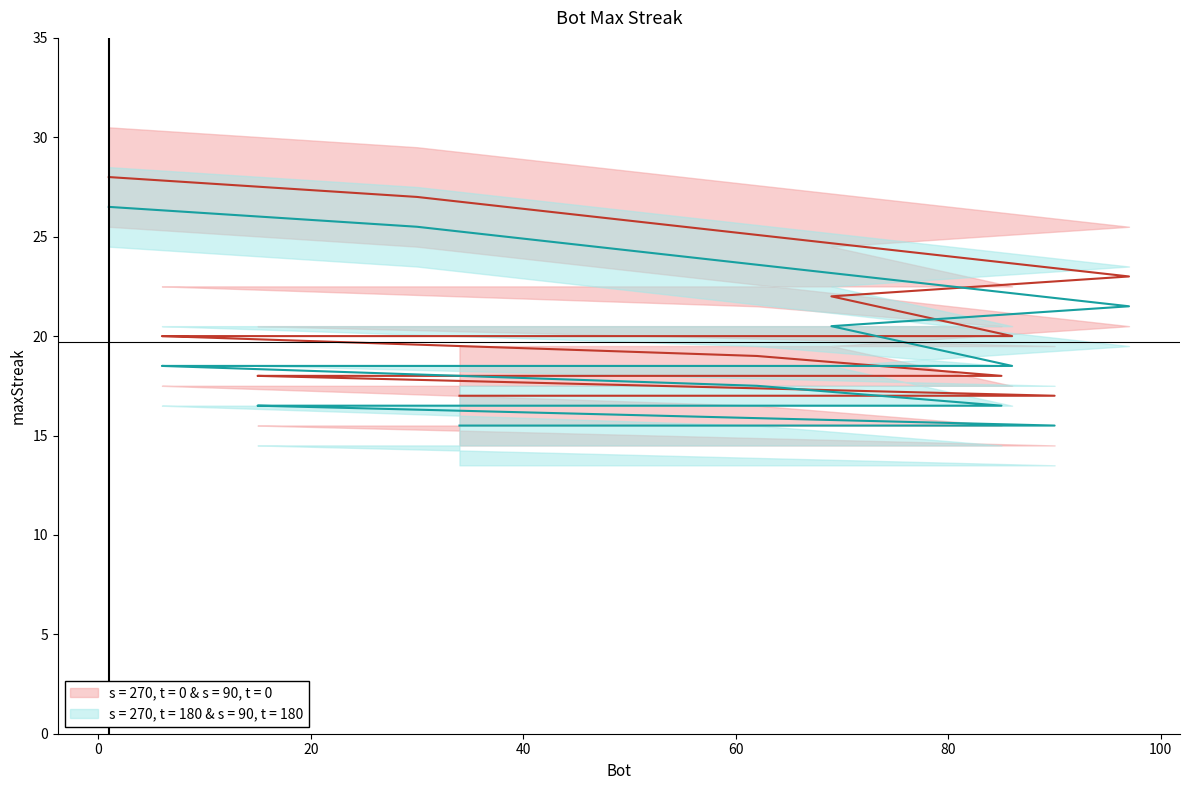

What is the ratio of the value at 50 to the value at 61?

1.1